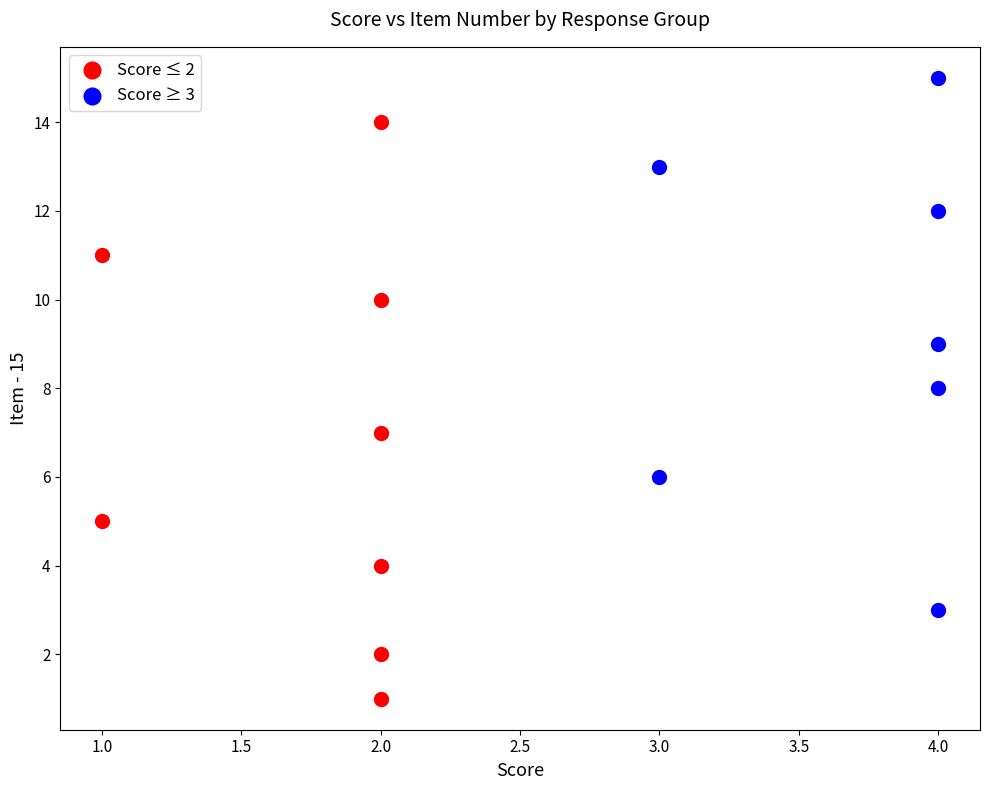

Which series has the widest spread of Y values?

Score ≤ 2